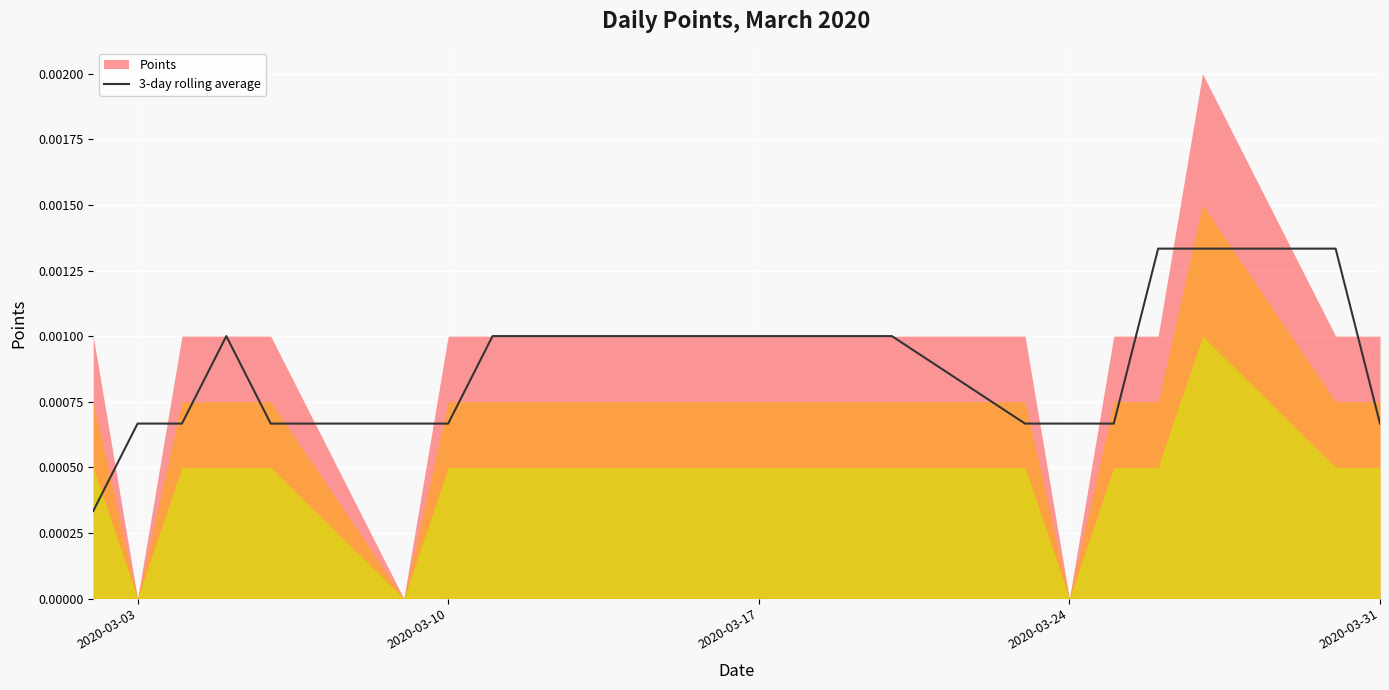

How many interior local peaks (higher than both neighbors) does the data have?

1